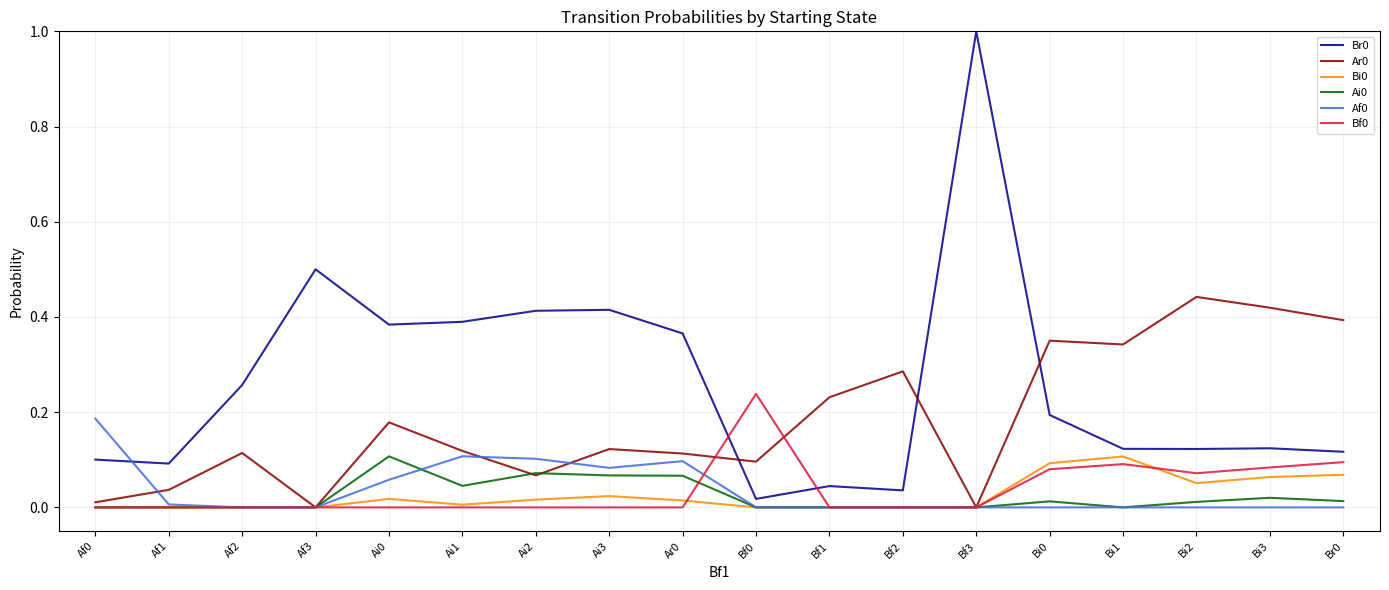

Which label corresponds to the largest value in the chart?

Bf3